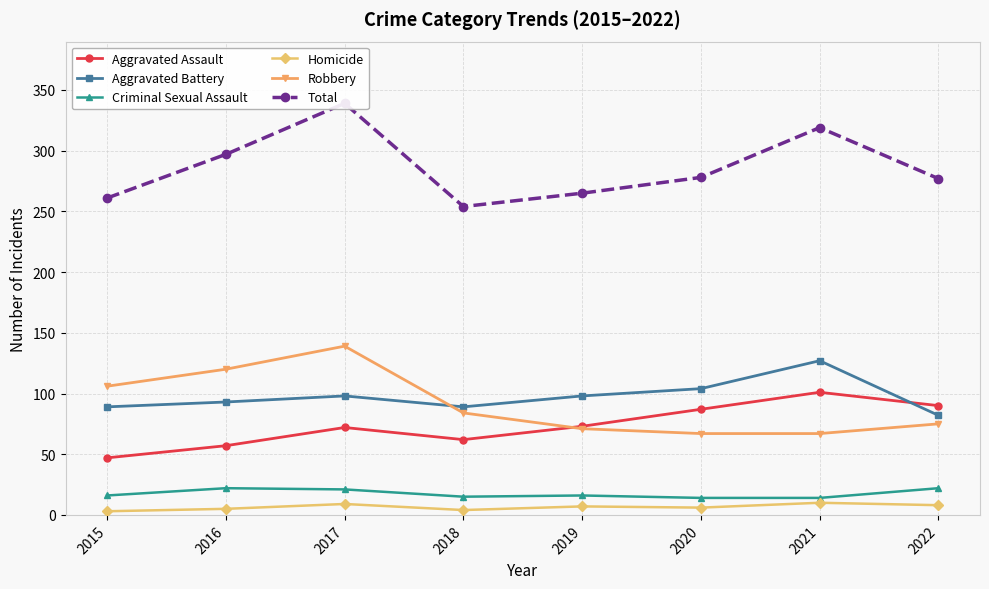

Which series has the largest total across all categories?

Total